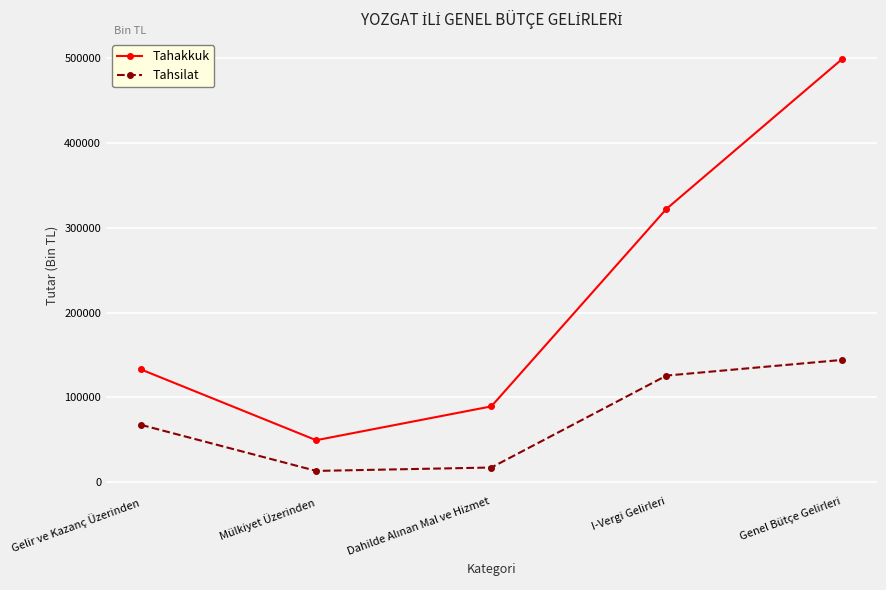

How many data points in Tahsilat are less than 67787?

2